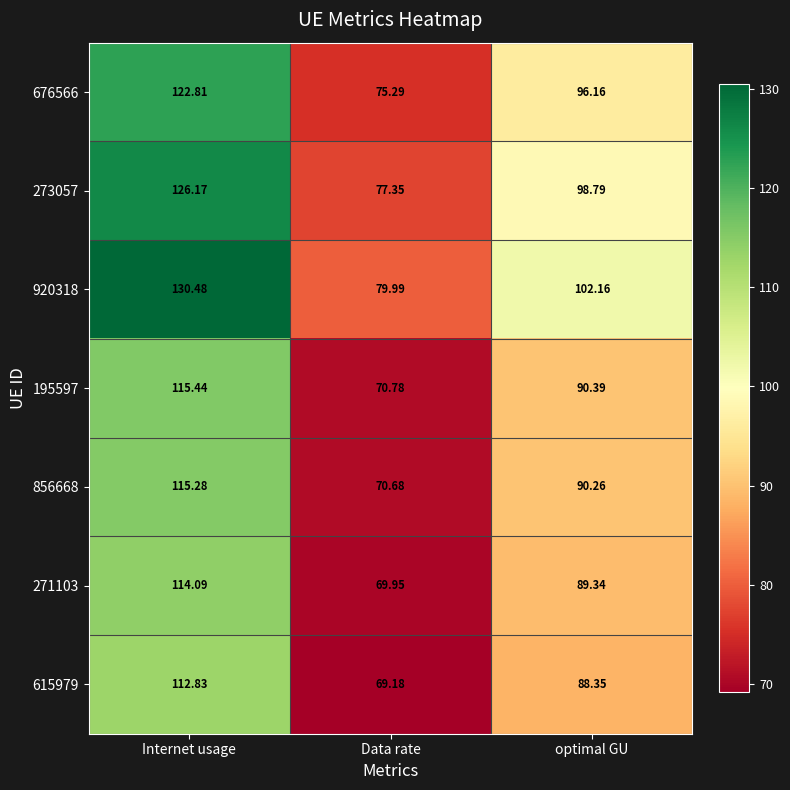

Rank the categories by 271103 value from lowest to highest.

Data rate, optimal GU, Internet usage